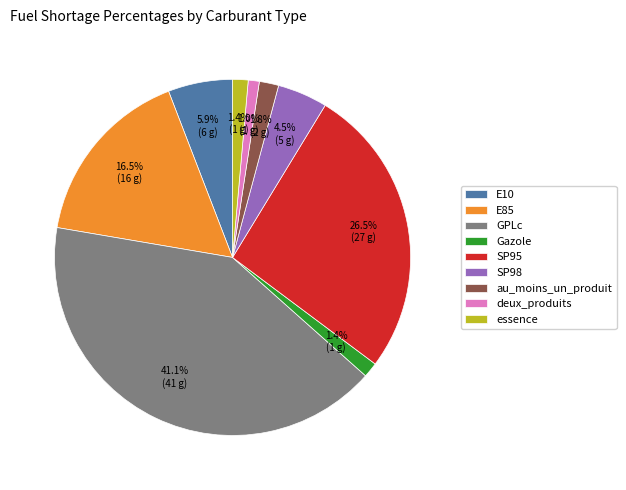

Which category has the biggest portion of the pie?

GPLc